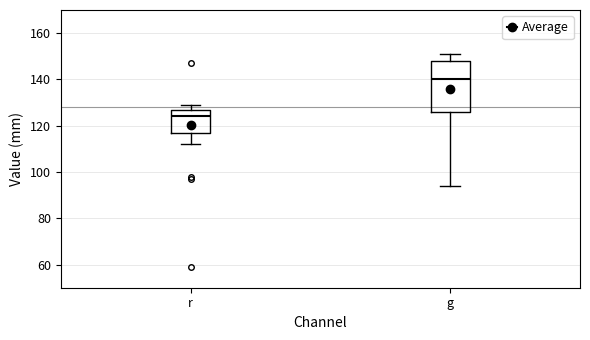

Where is the lower edge of the box for r on the y-axis? The values are not printed on the chart, so give them approximately, as read against the axis.

116